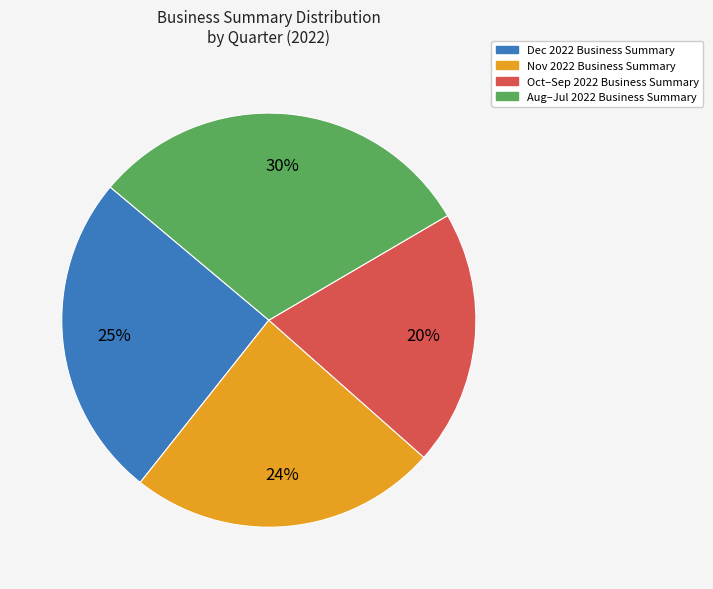

Is there any slice that represents more than half of the pie?

No